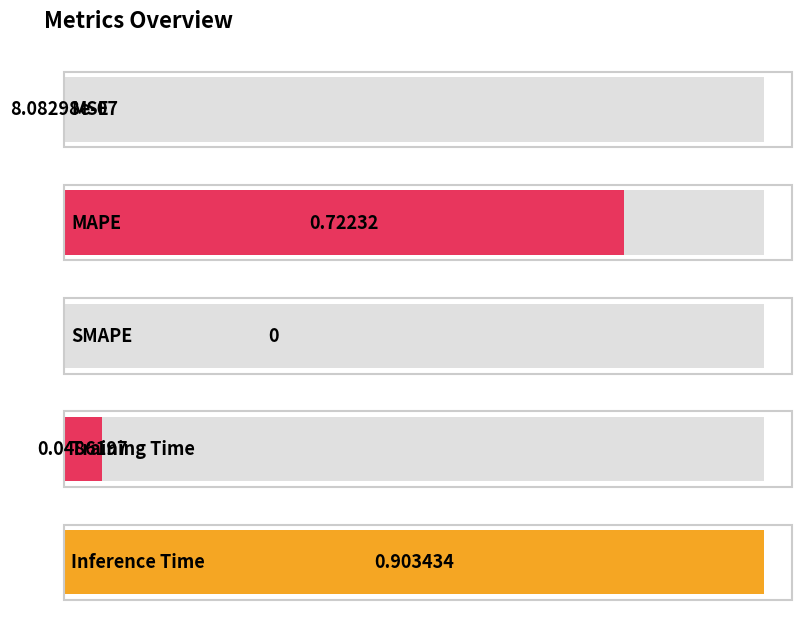

Are the bars grouped side by side (vs. stacked)?

No